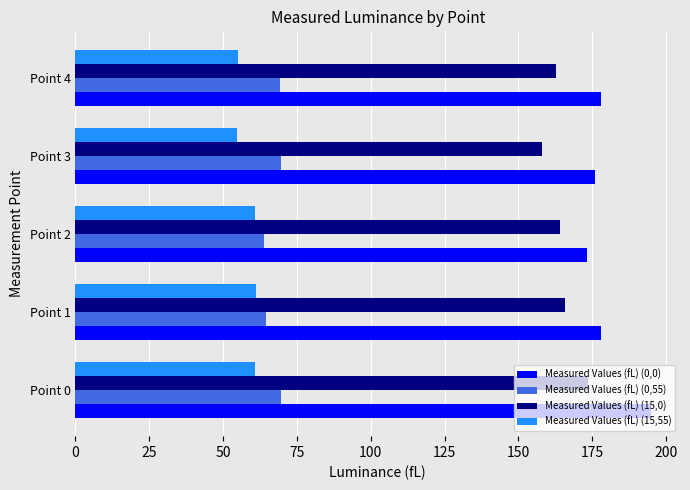

At how many categories does at least one series exceed 85?

5